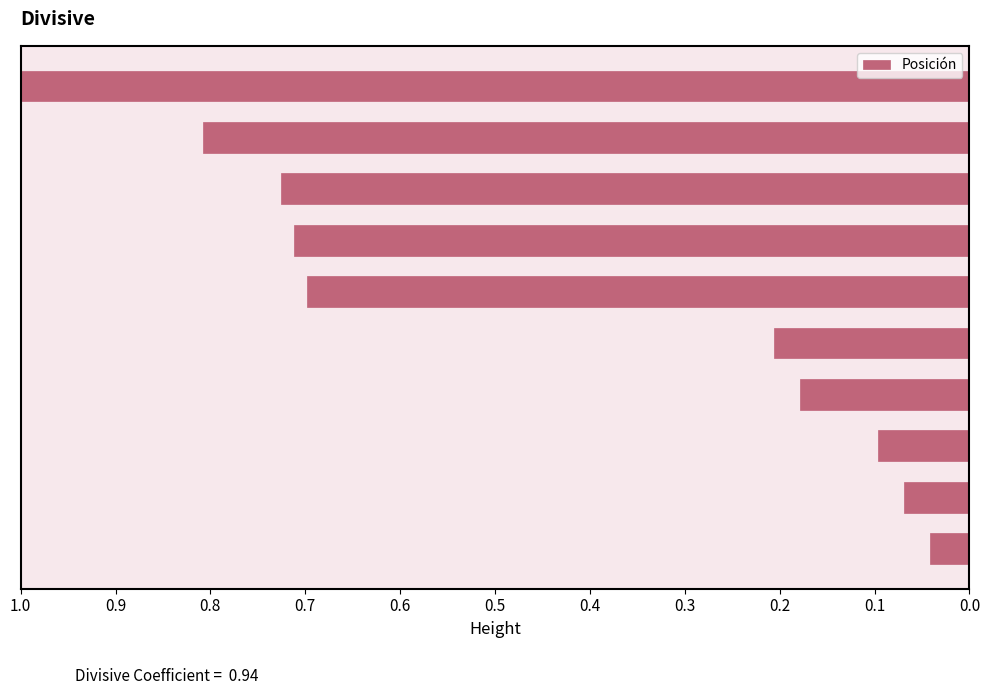

What is the sum of all values?

4.5